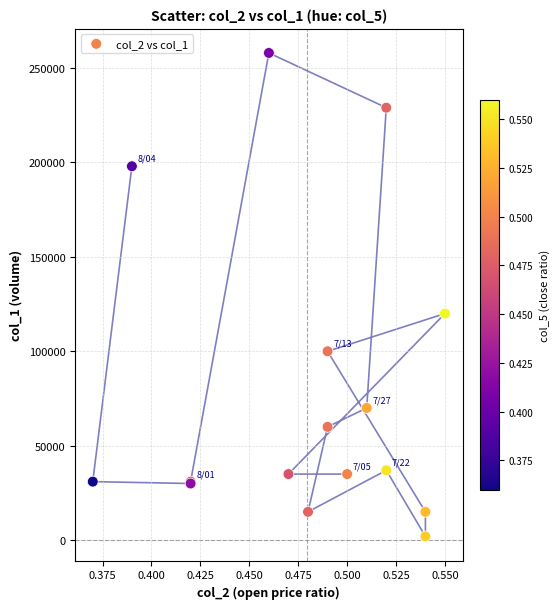

What Y value in the scatter plot is closest to 130000?

120000